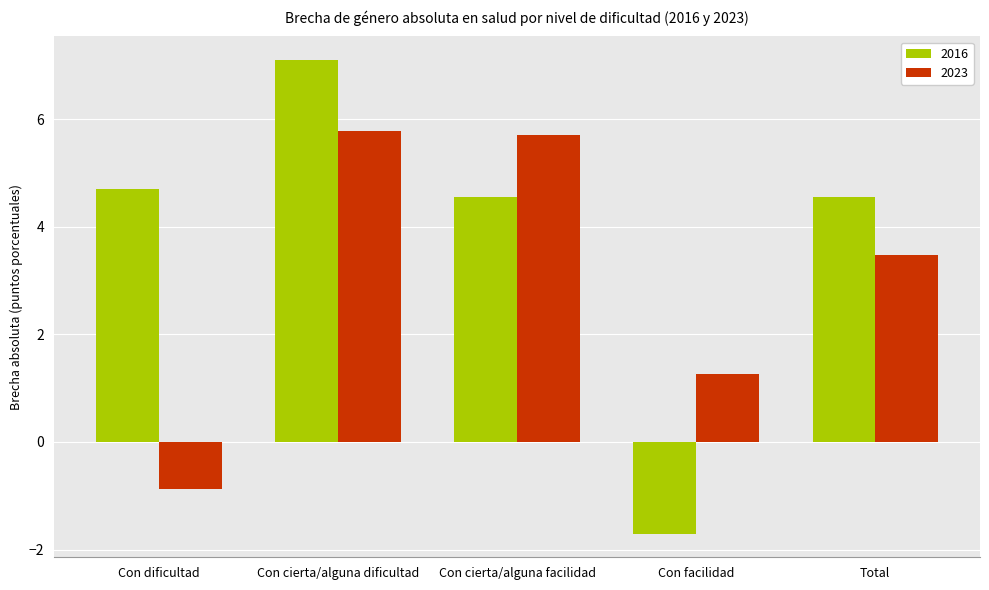

What is the sum of all 2023 values?

15.3